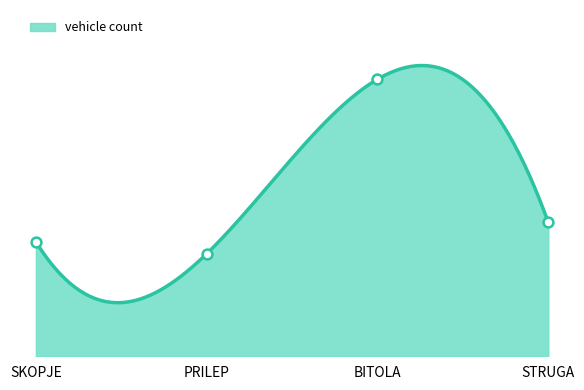

Between STRUGA and PRILEP, which is larger?

STRUGA